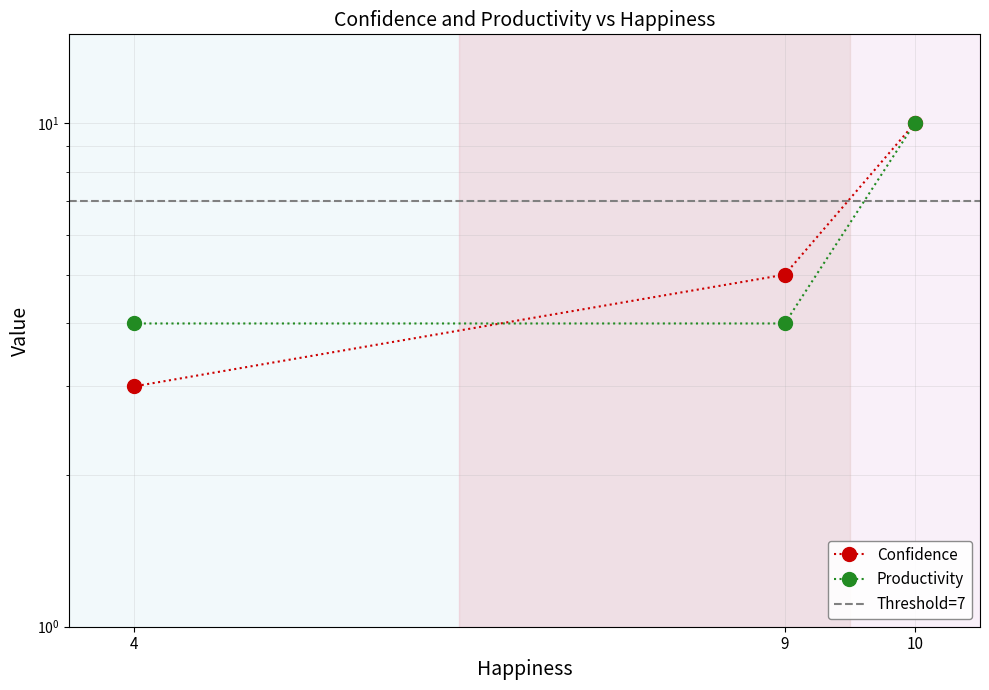

Is this an area chart (filled region under the line)?

No